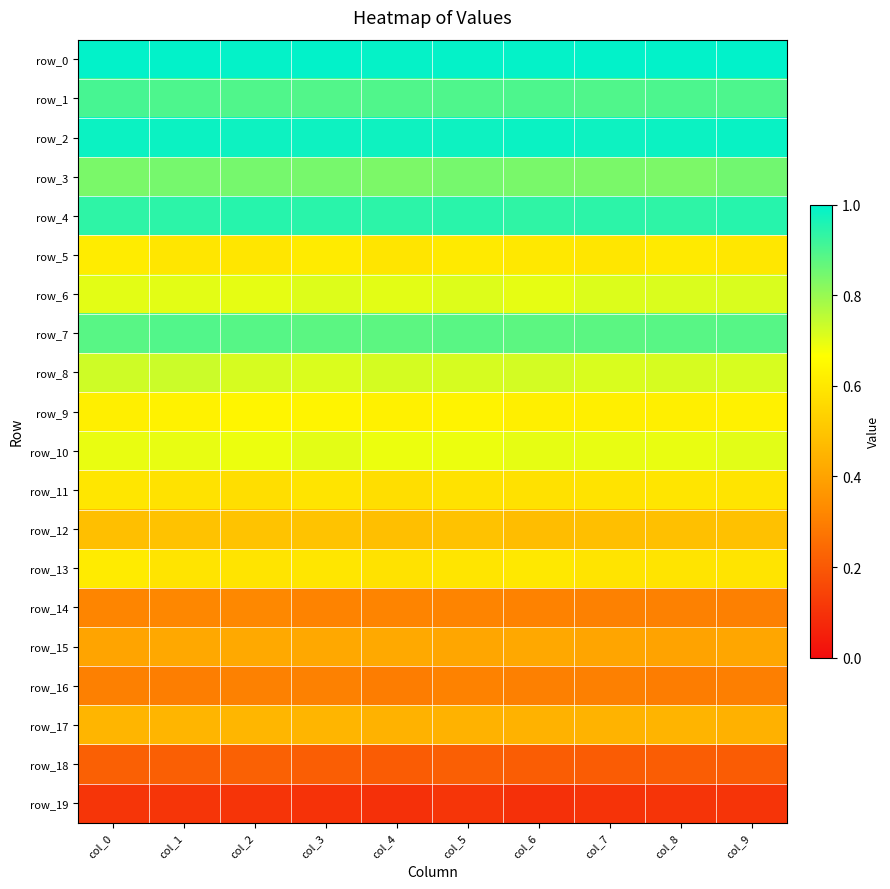

What is the maximum value shown in the chart?

1.0